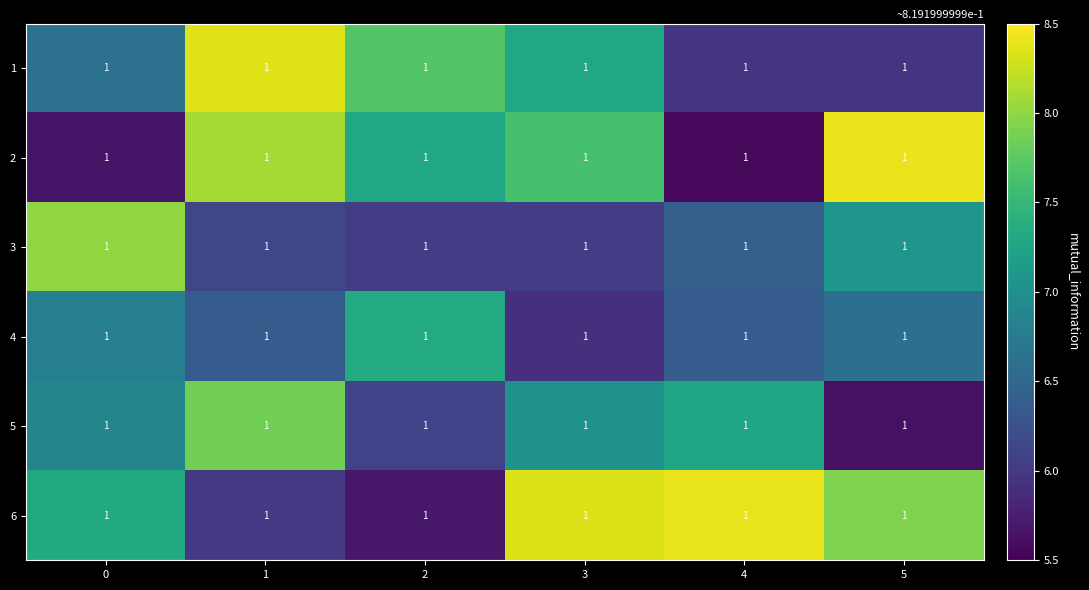

Where is 1 nearest to the value 7?

3